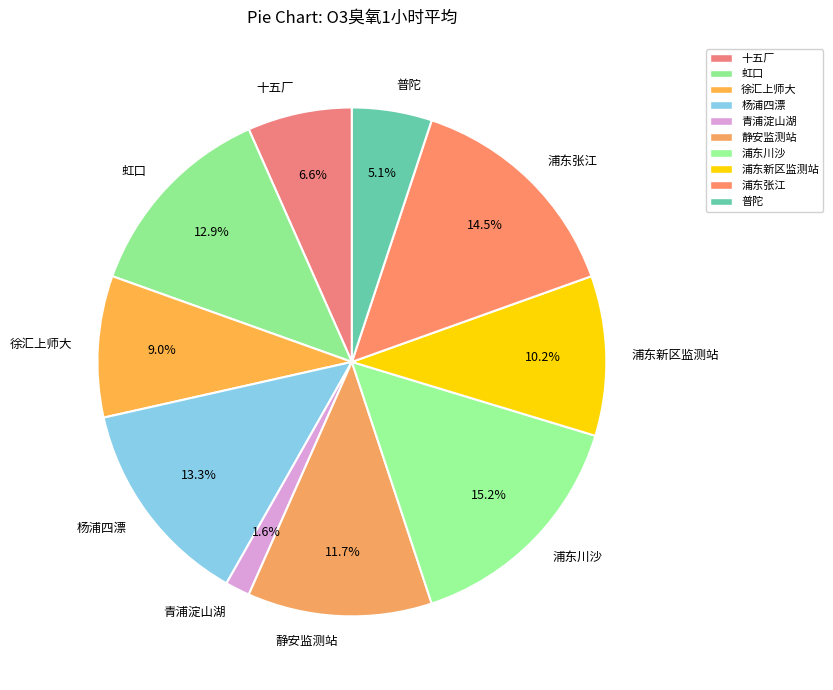

What percentage is NOT represented by 浦东张江?

85.5%